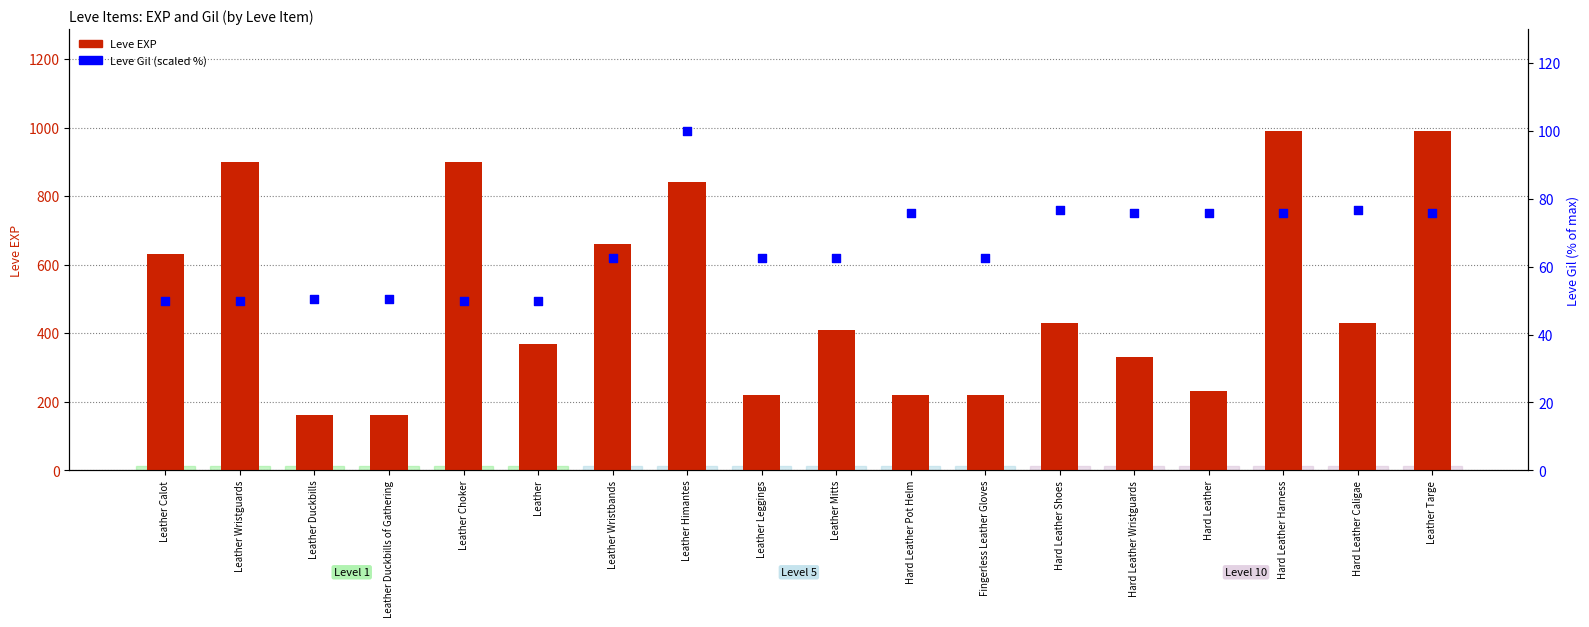

At how many categories does at least one series exceed 714?

5